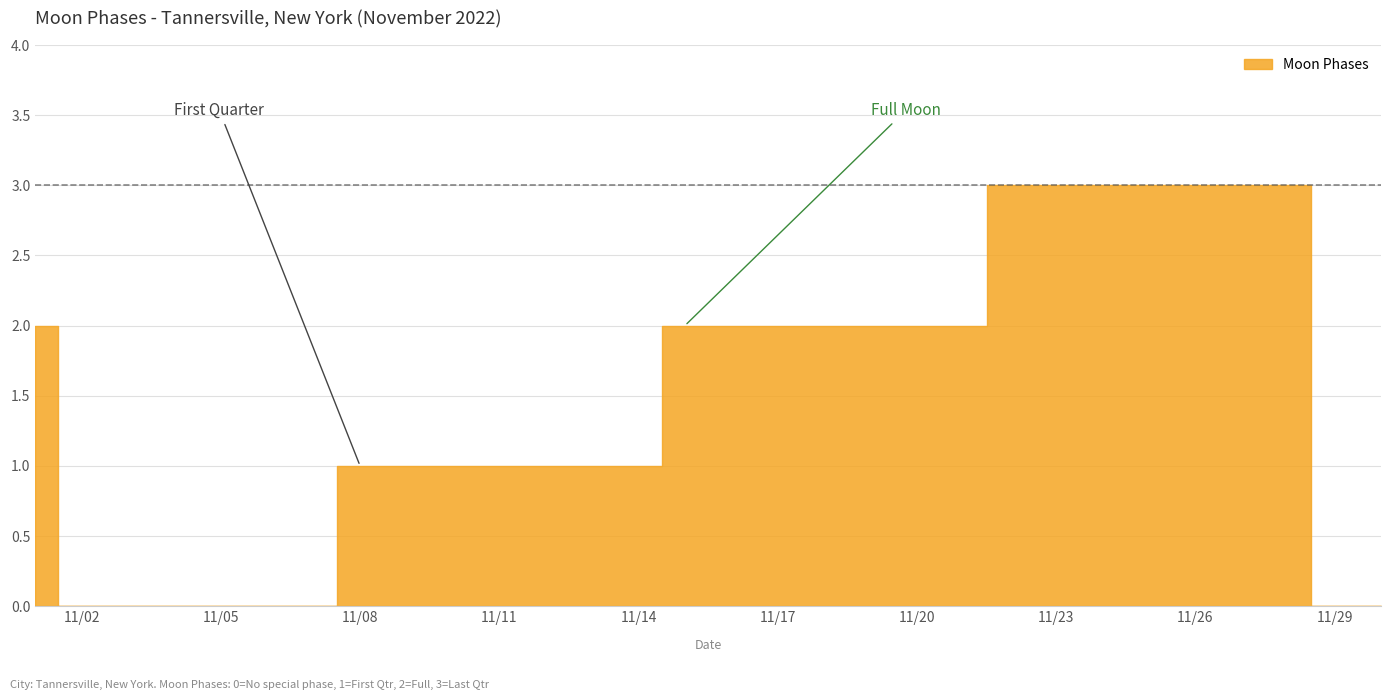

Where does the data first go above 2?

2022-11-22